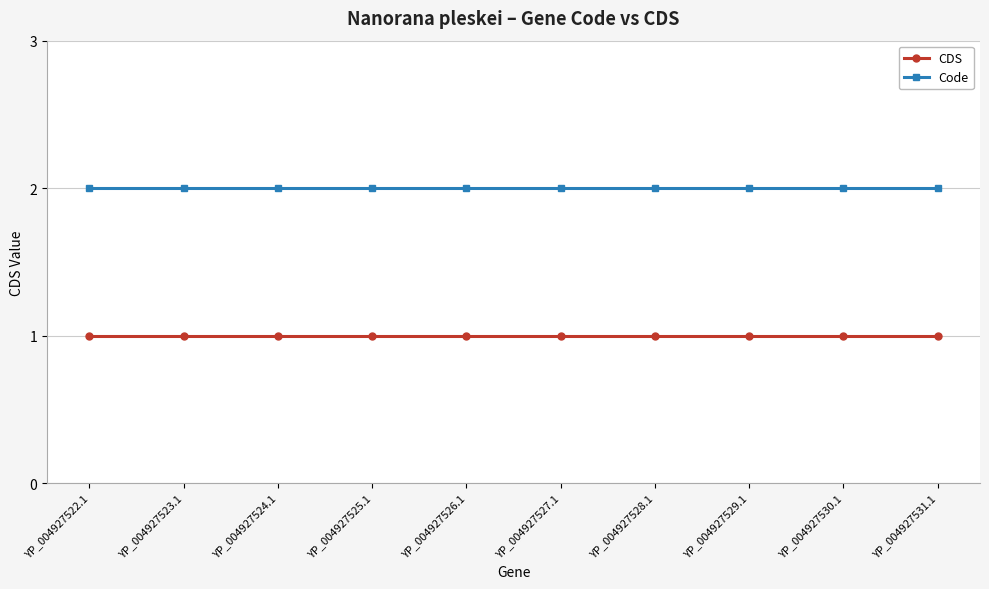

What is the average value of the Code series?

2